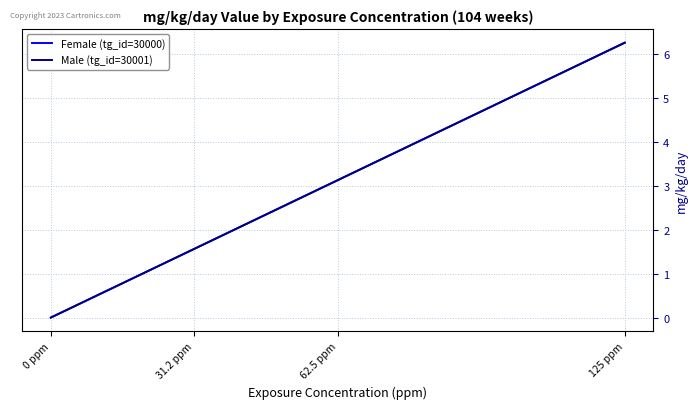

Does the chart display data point markers on the line(s)?

No